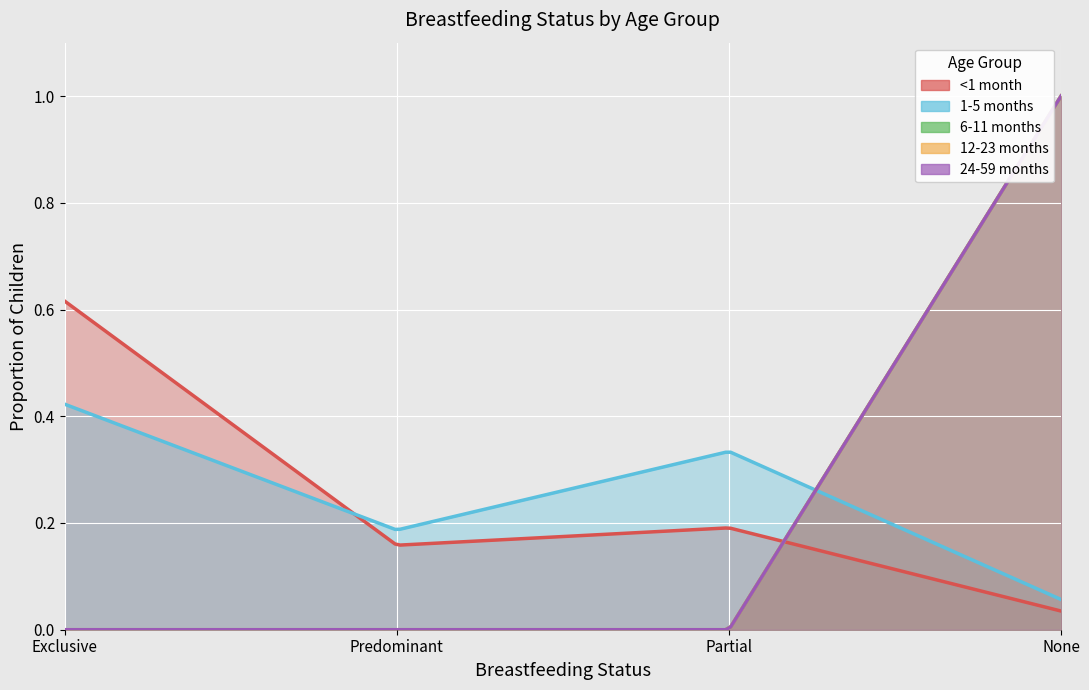

What is the value of the <1 month point at the 1st from the left?

0.6